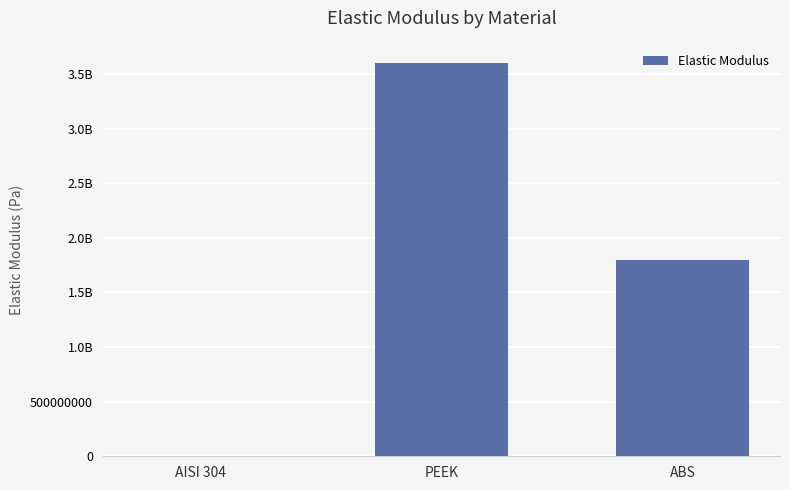

Reading right to left, extract all data points from this chart.

ABS=1800000000	PEEK=3600000000	AISI 304=0